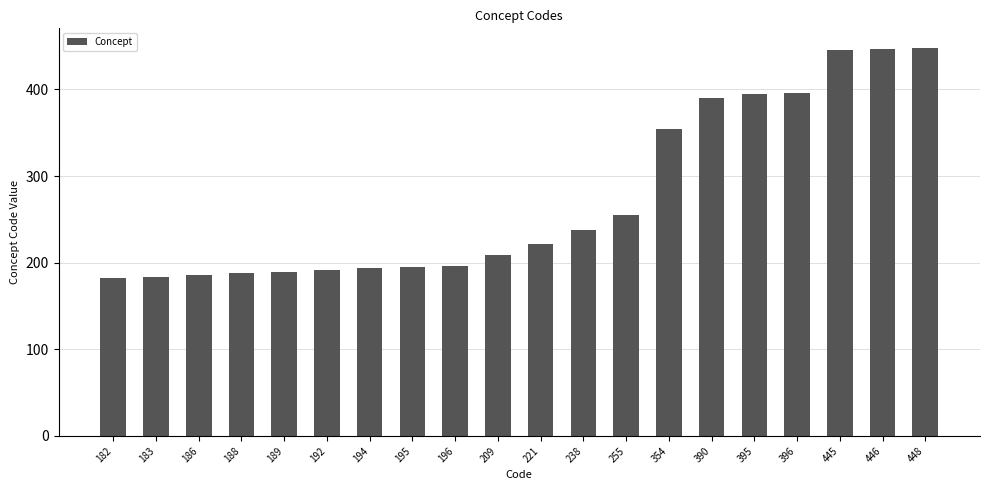

The chart shows a value of 89 at 182. True or false?

False